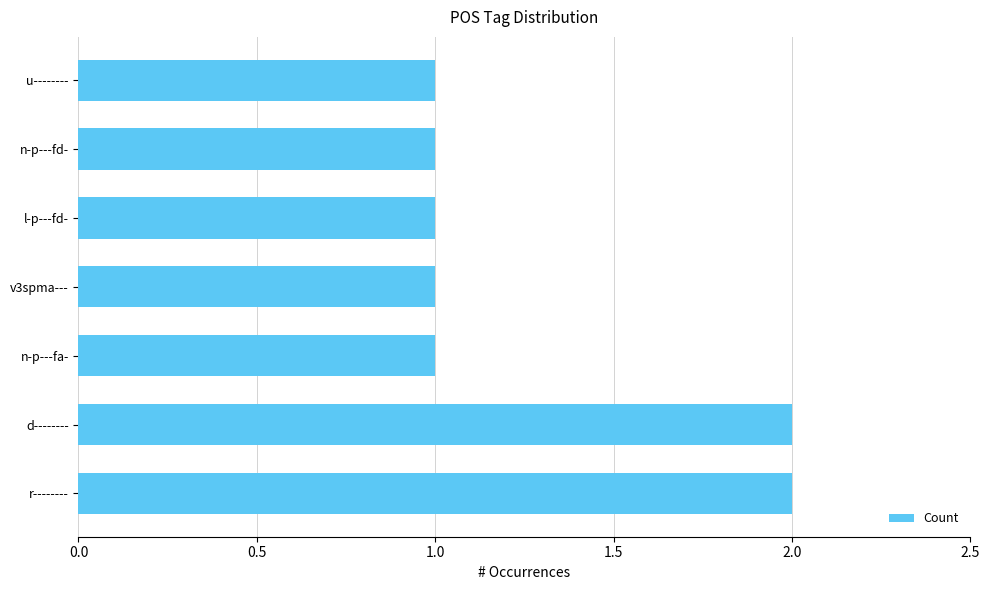

True or false: the data shows 1 at d--------.

False